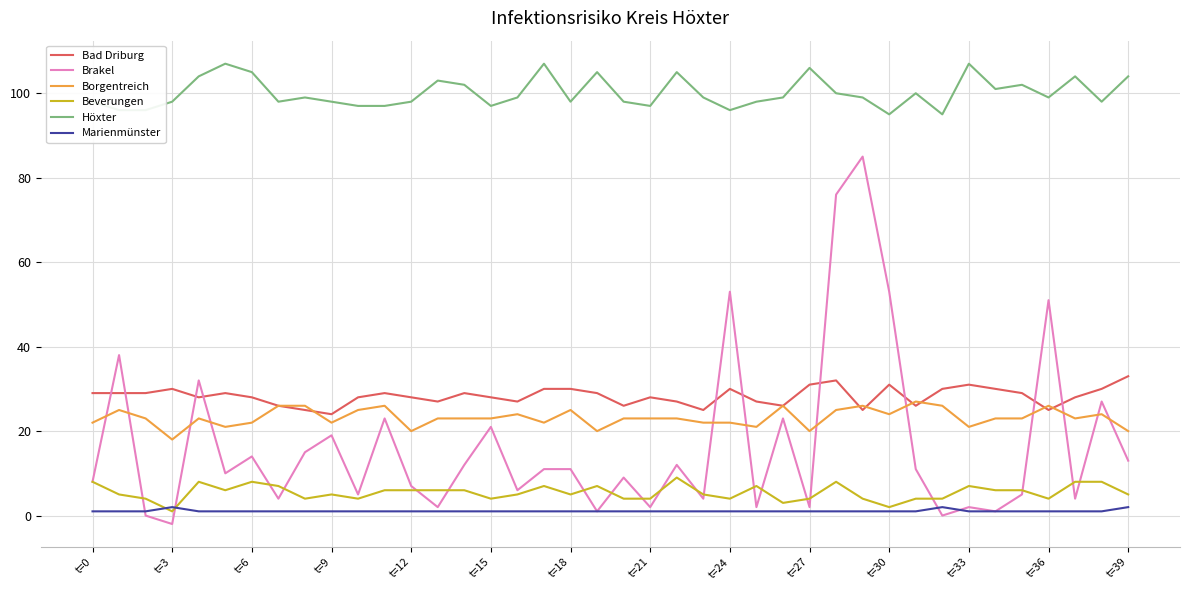

True or false: Marienmünster and Bad Driburg intersect in this chart.

False